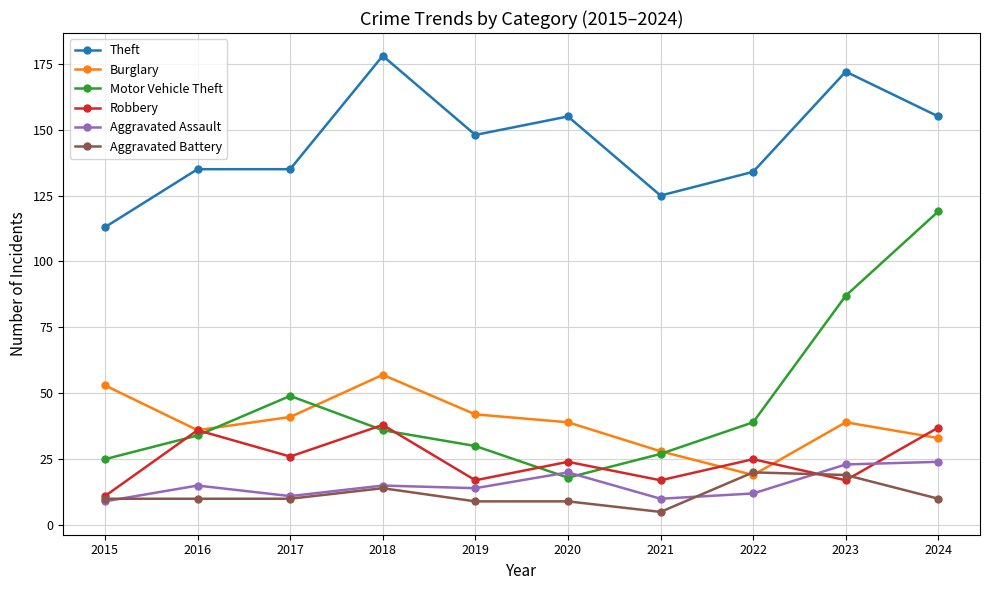

What is the average value of the Theft series?

145